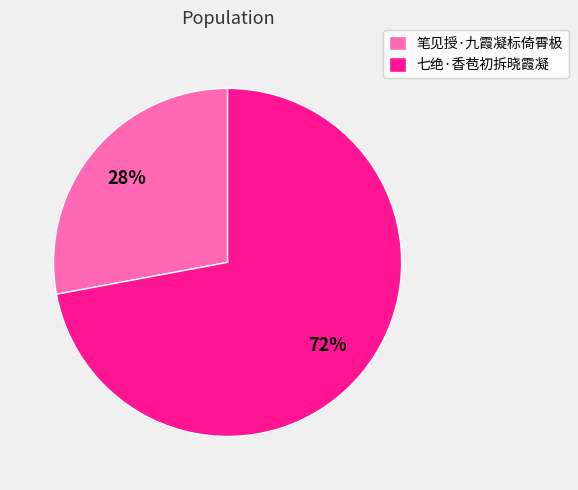

To the nearest percent, what percentage of the pie is 笔见授·九霞凝标倚霄极?

28%